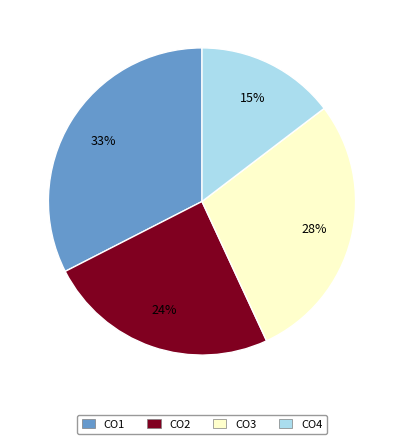

How many segments does this pie chart have?

4